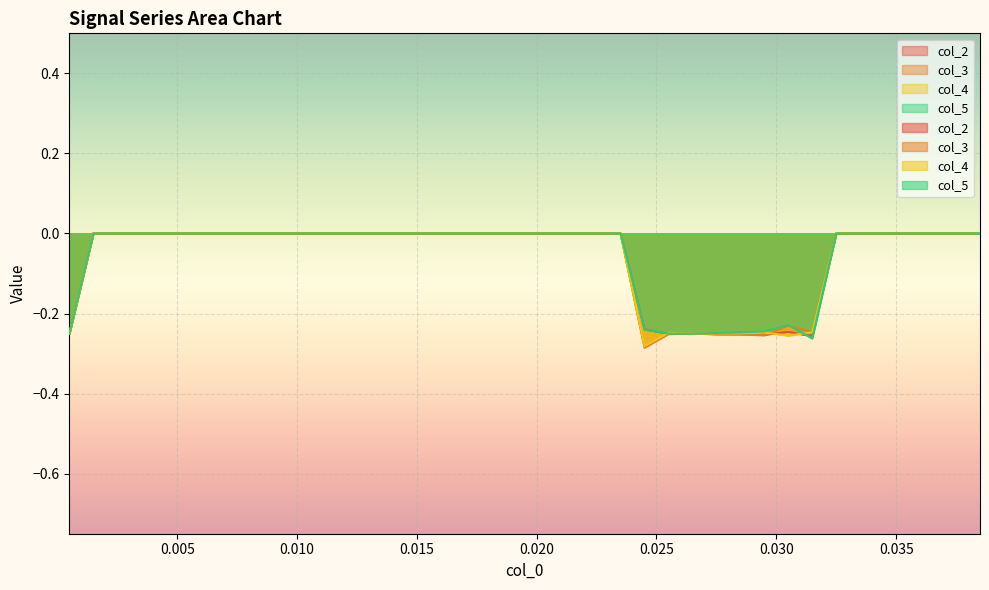

What is the sum of all col_4 values?

-2.3